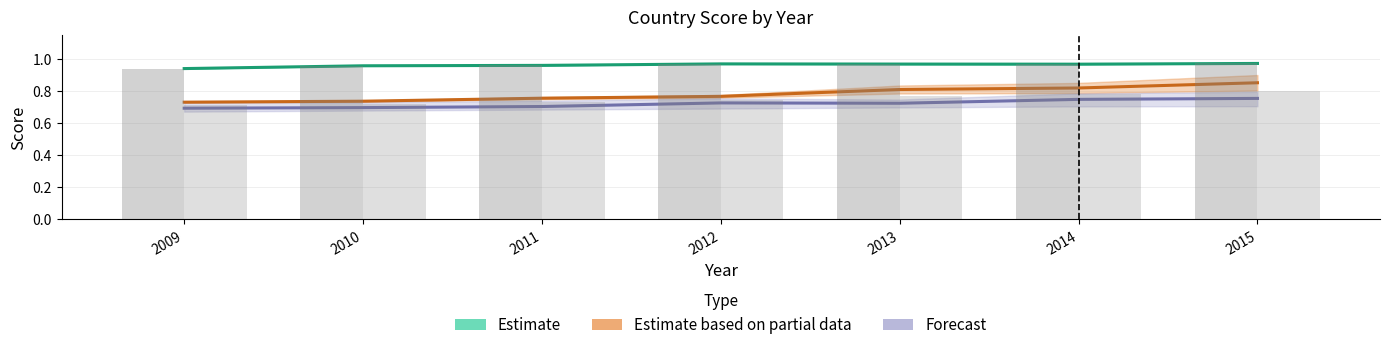

What is the total value across all series at 2013?

3.3